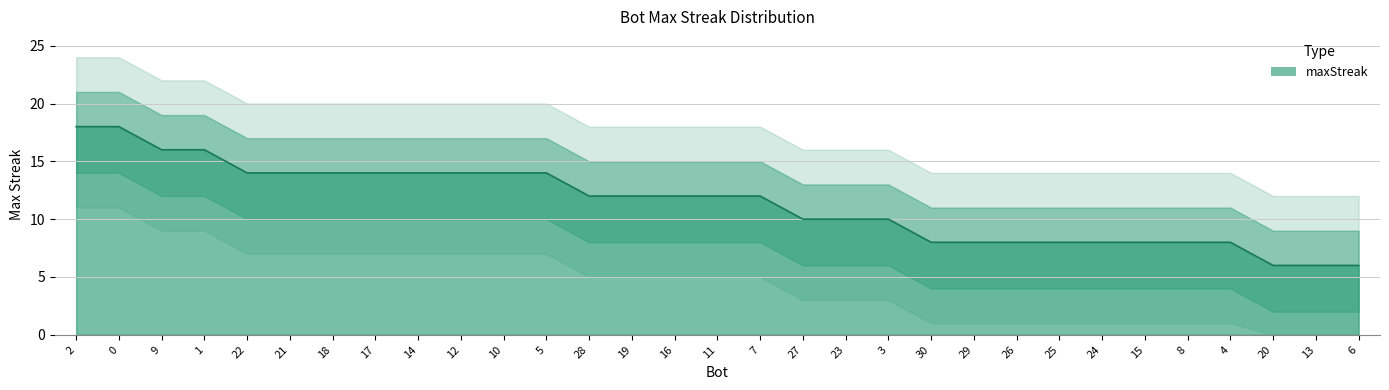

What is the change in value from 17 to 26?

-6